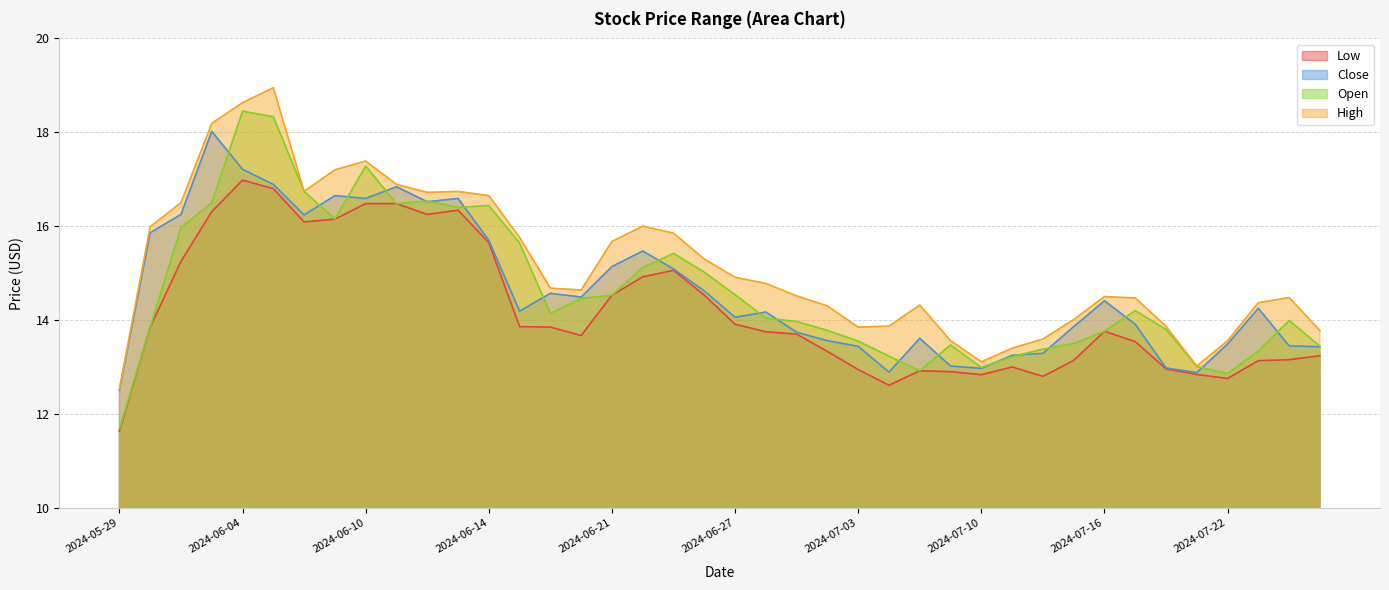

What position from the right is 2024-06-03?

37